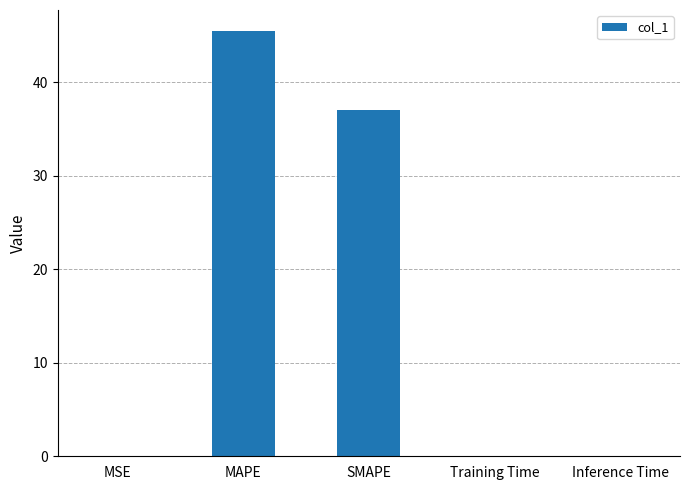

The chart shows a value of 0.0 at MSE. True or false?

True